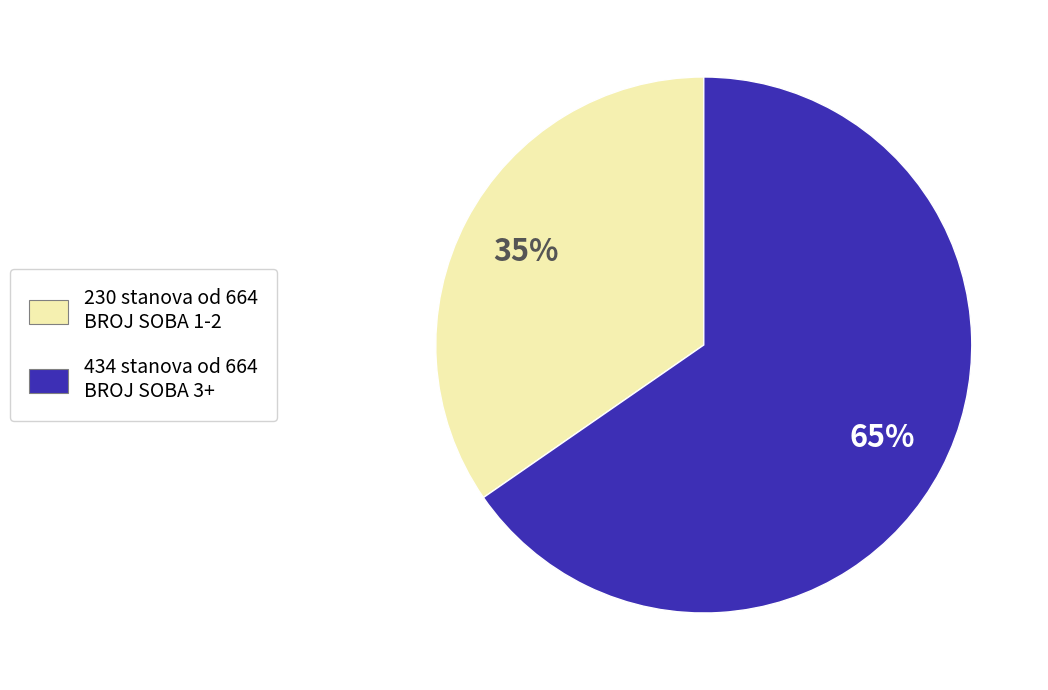

How many slices are in this pie chart?

2